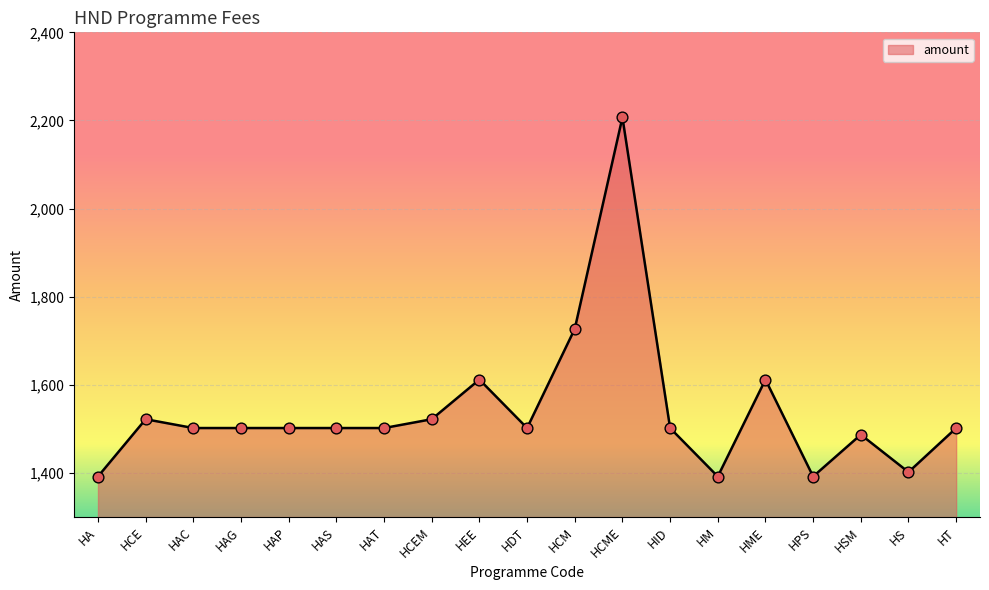

What is the ratio of the value at HCM to the value at HSM?

1.2